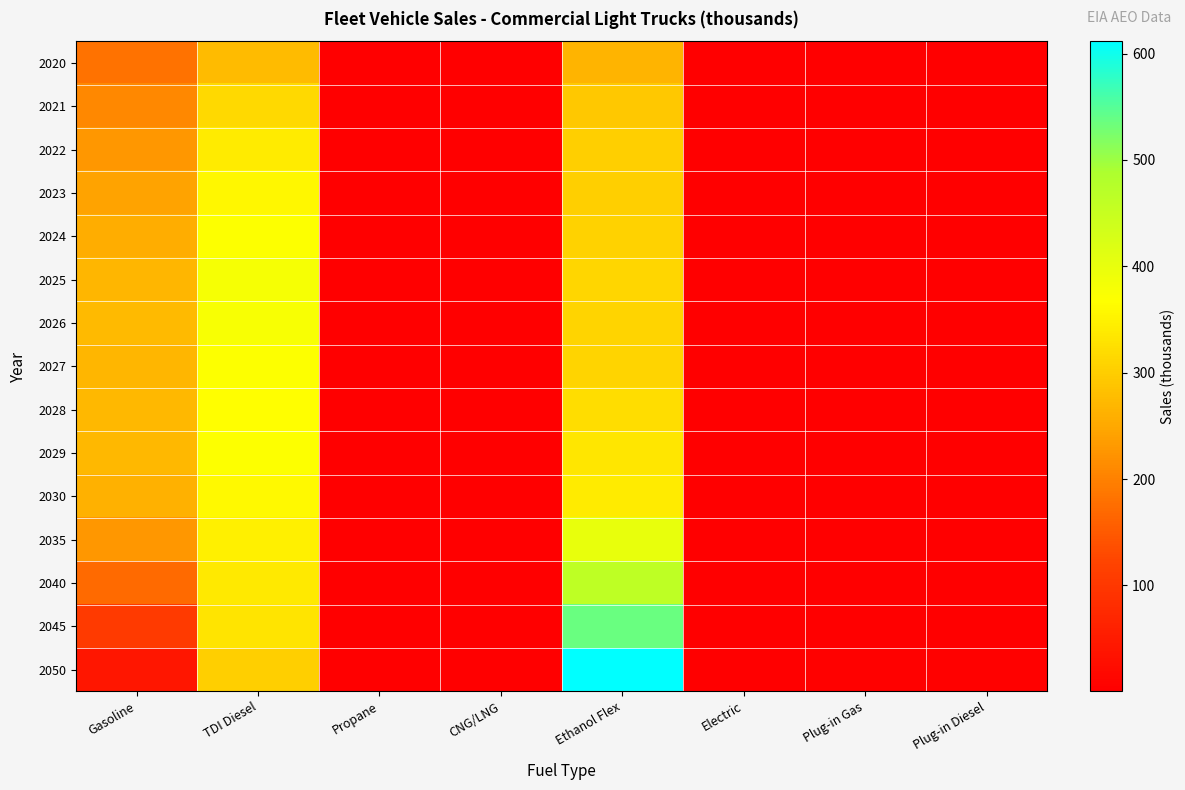

Which series changed the most between Gasoline and Ethanol Flex?

2050